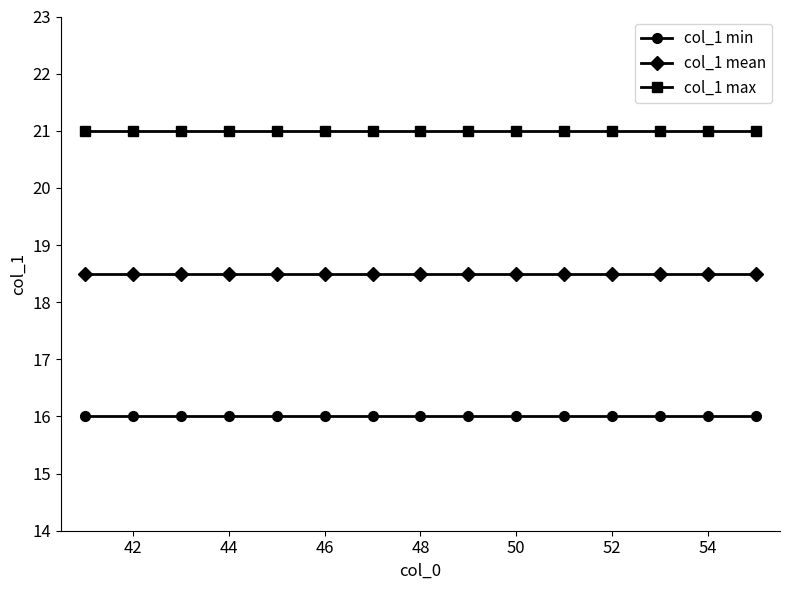

What is the value of the col_1 mean point at the 1st from the left?

18.5